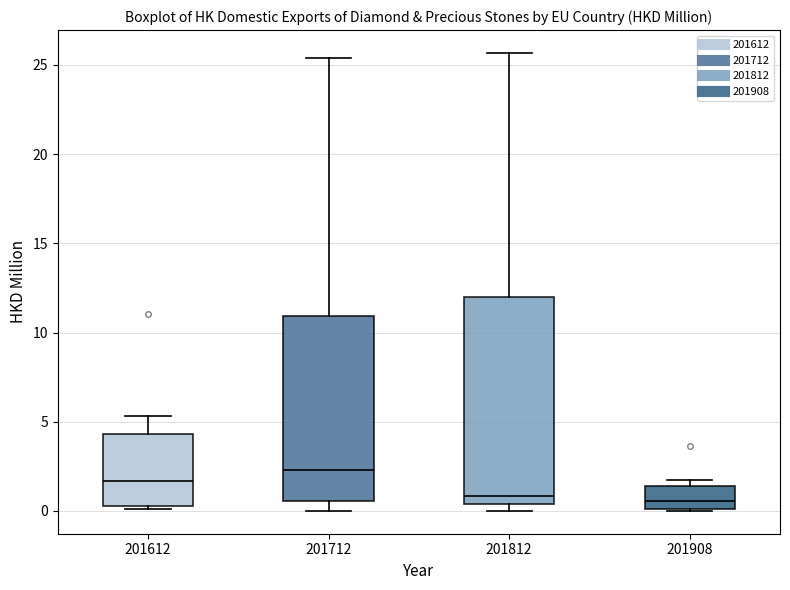

Where does the lower whisker of the box at x = 201712 end on the y-axis? The values are not printed on the chart, so give them approximately, as read against the axis.

0.0